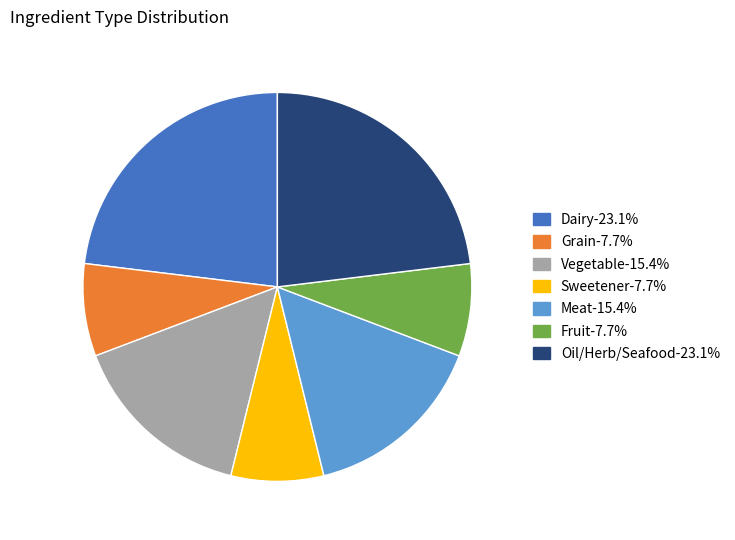

The Fruit slice represents 8% of the pie. True or false?

True